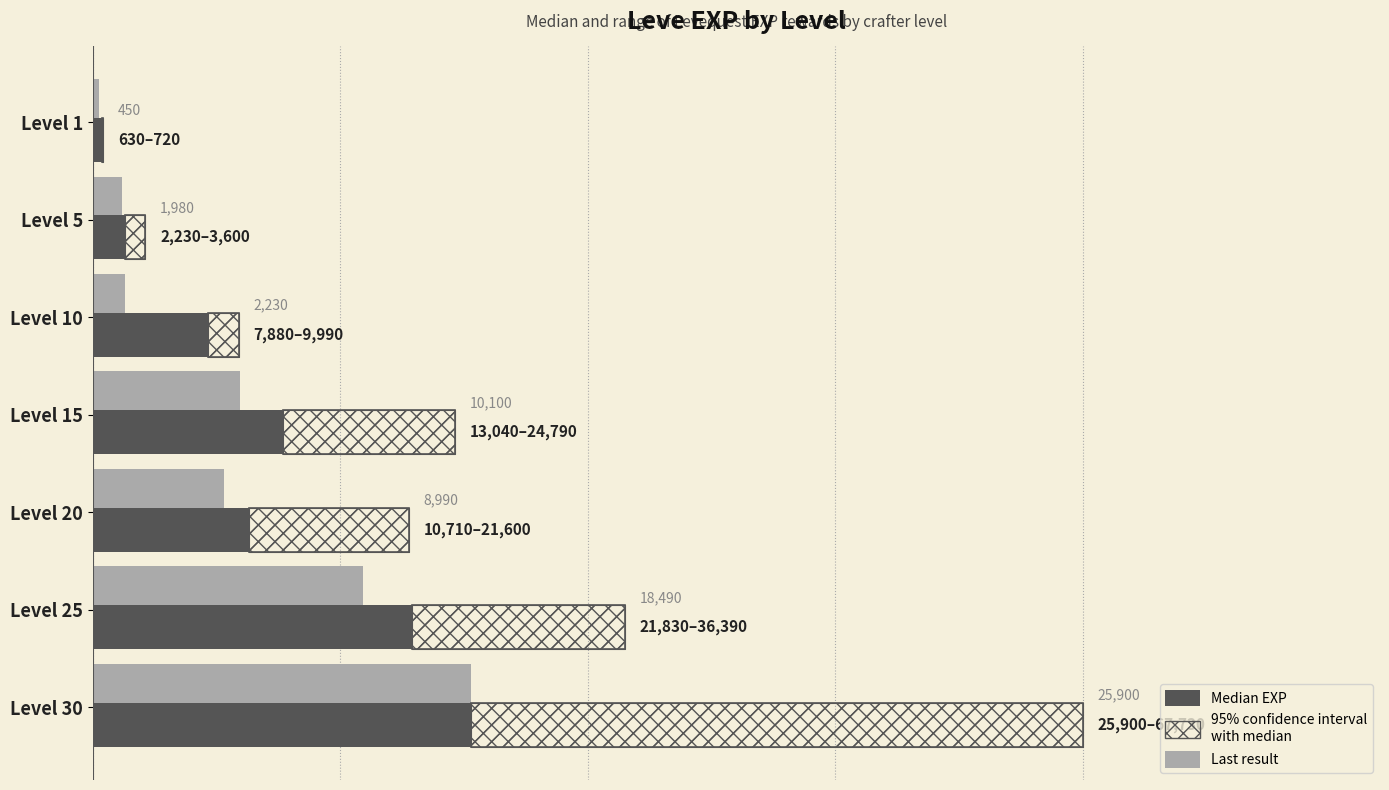

How many data points in Median EXP are above 10710?

3